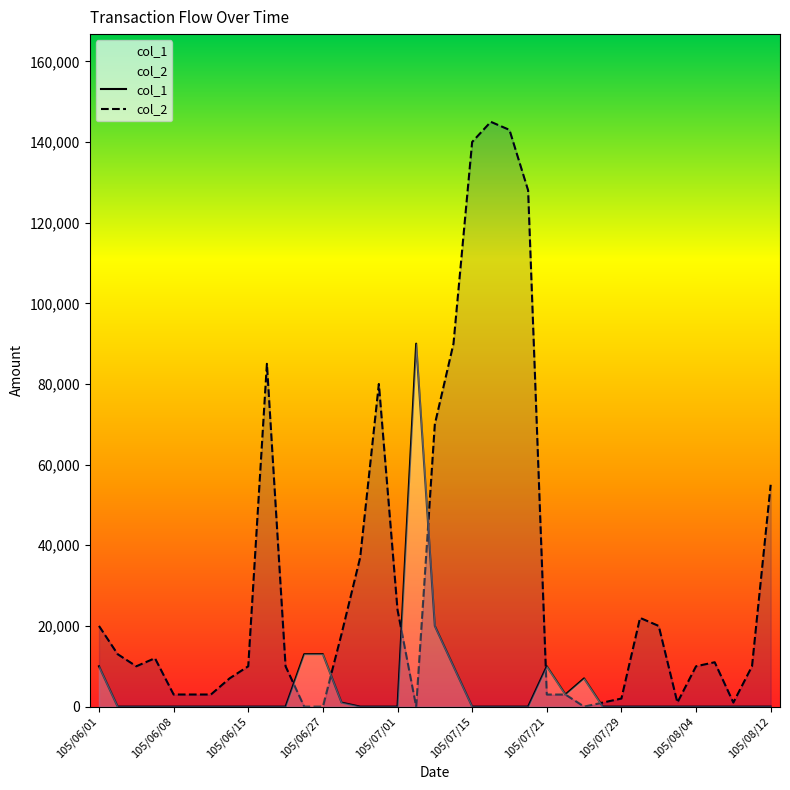

Which has a higher value, 11 or 25?

11